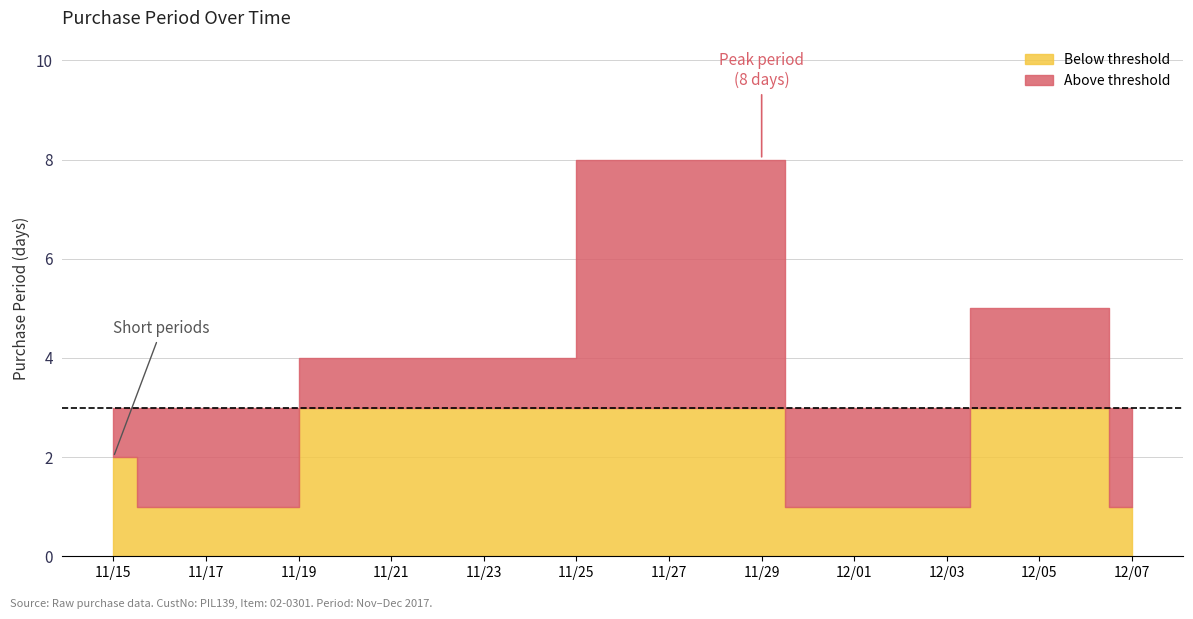

What is the label of the 1st point from the left?

2017-11-15